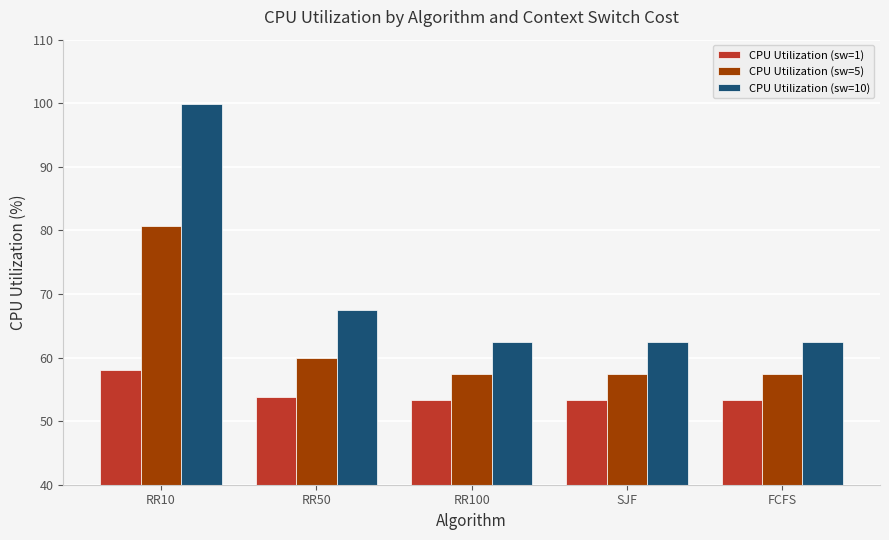

What is the sum of the CPU Utilization (sw=5) values at FCFS and RR50?

117.3